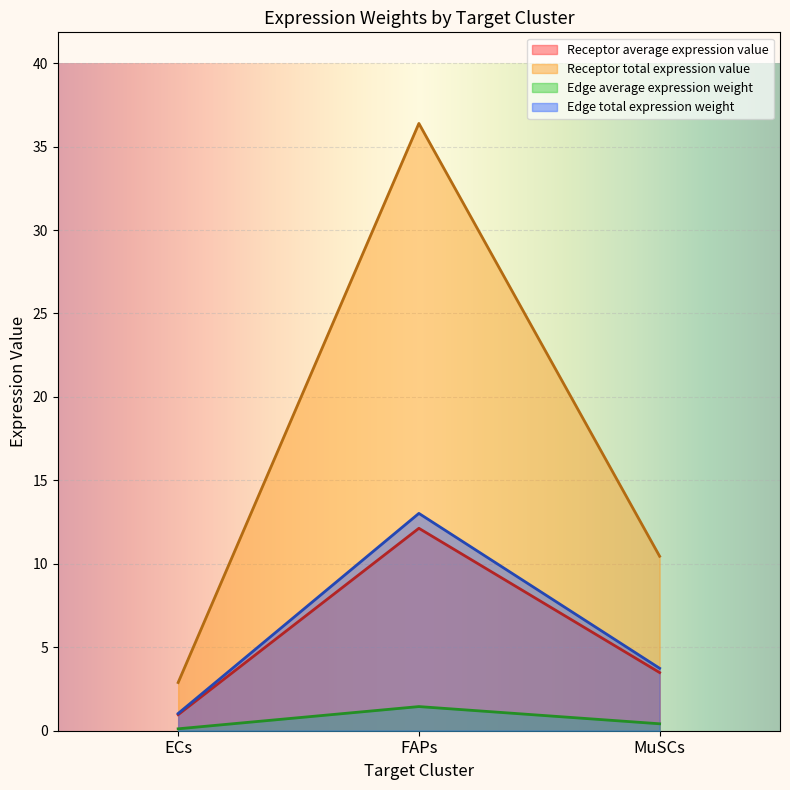

Does the chart display data point markers on the line(s)?

No